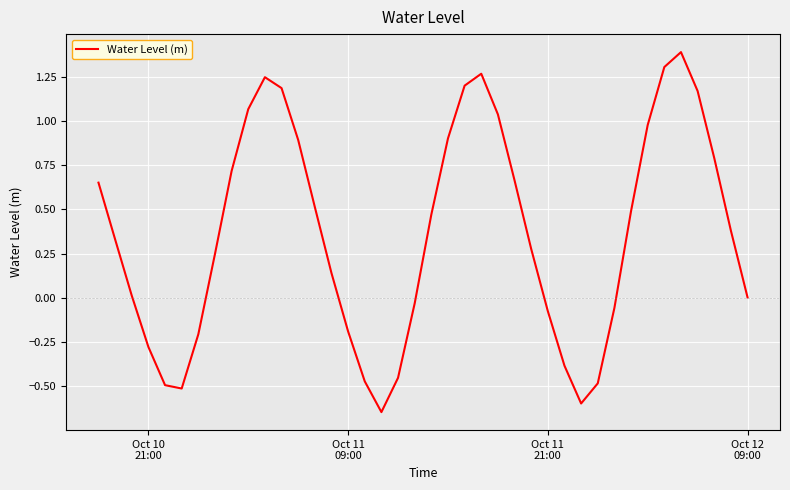

What is the difference between the maximum and minimum values?

2.0